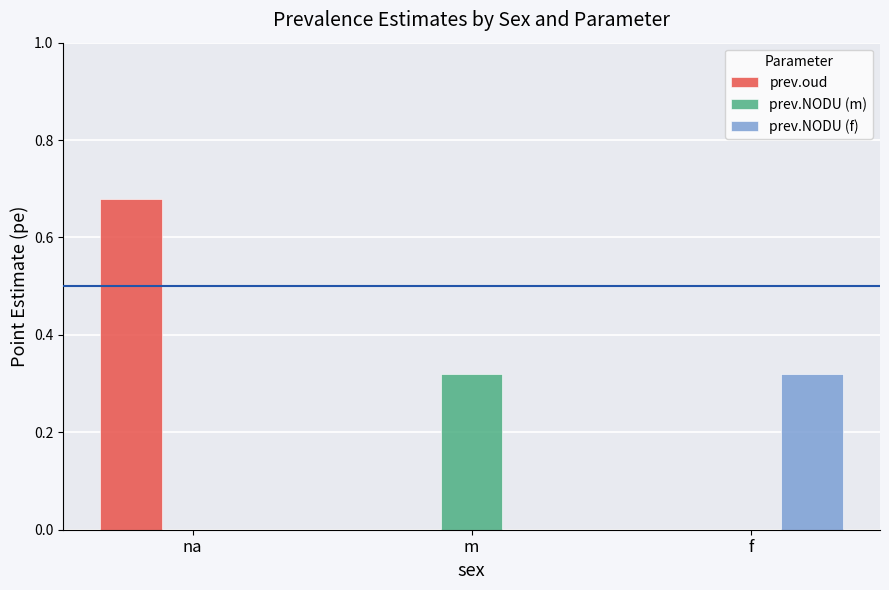

At which category is the sum across all series the highest?

na